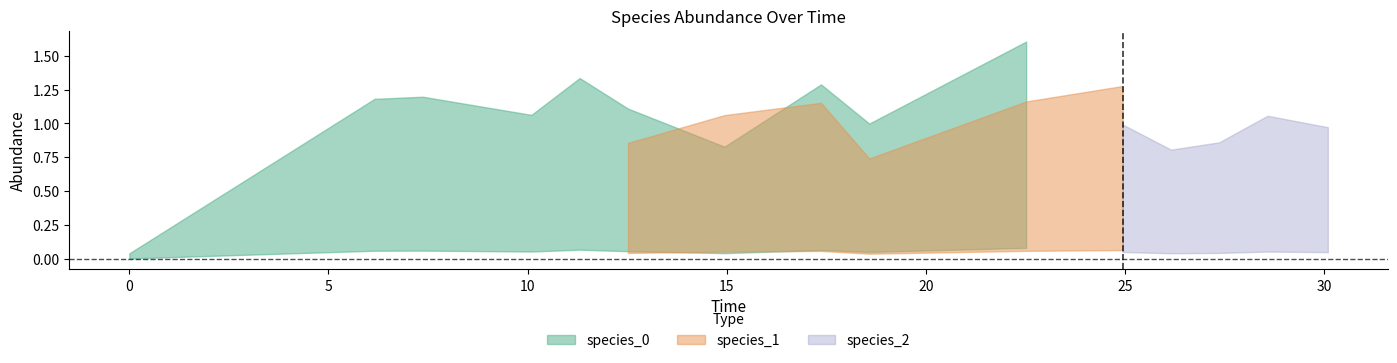

At which category is the sum across all series the highest?

9